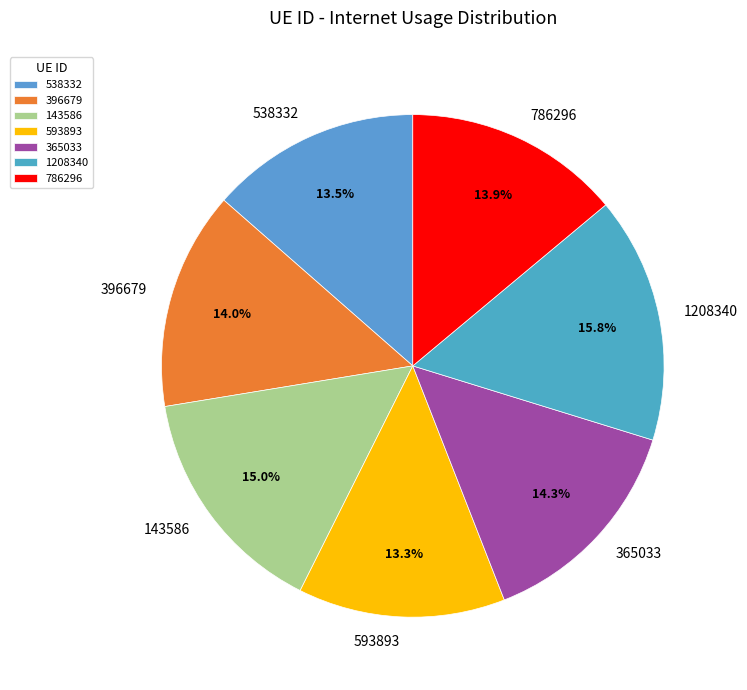

What is the ratio of the value at 1208340 to the value at 786296?

1.1